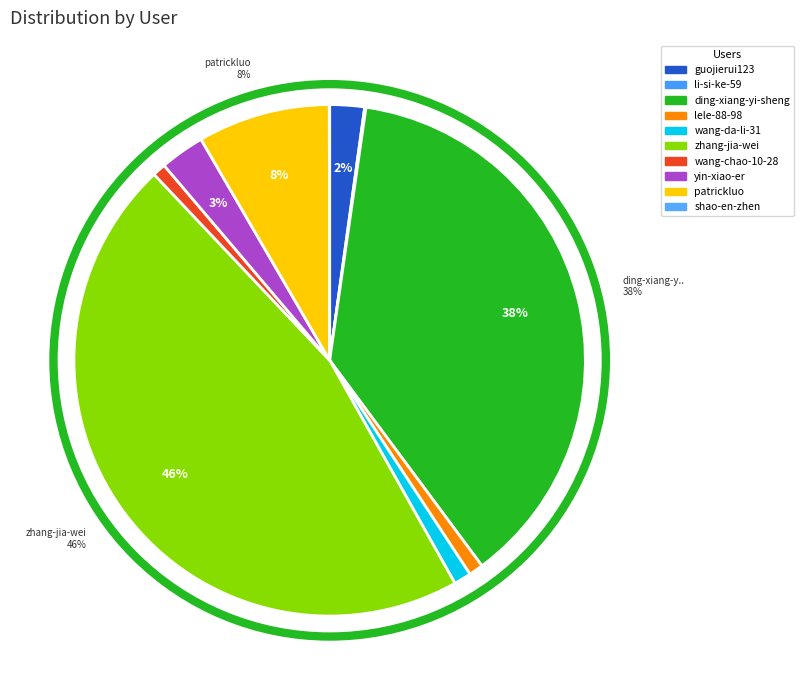

To the nearest percent, what is the combined percentage of wang-chao-10-28 and wang-da-li-31?

2%